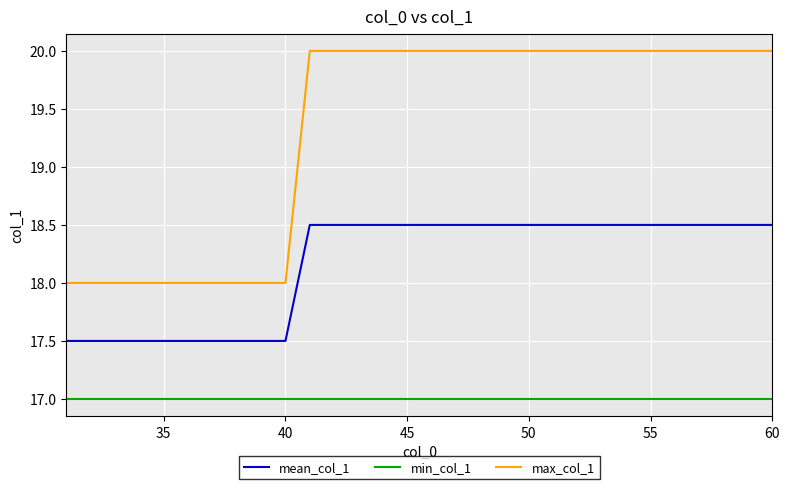

True or false: mean_col_1 and max_col_1 cross at least once.

False